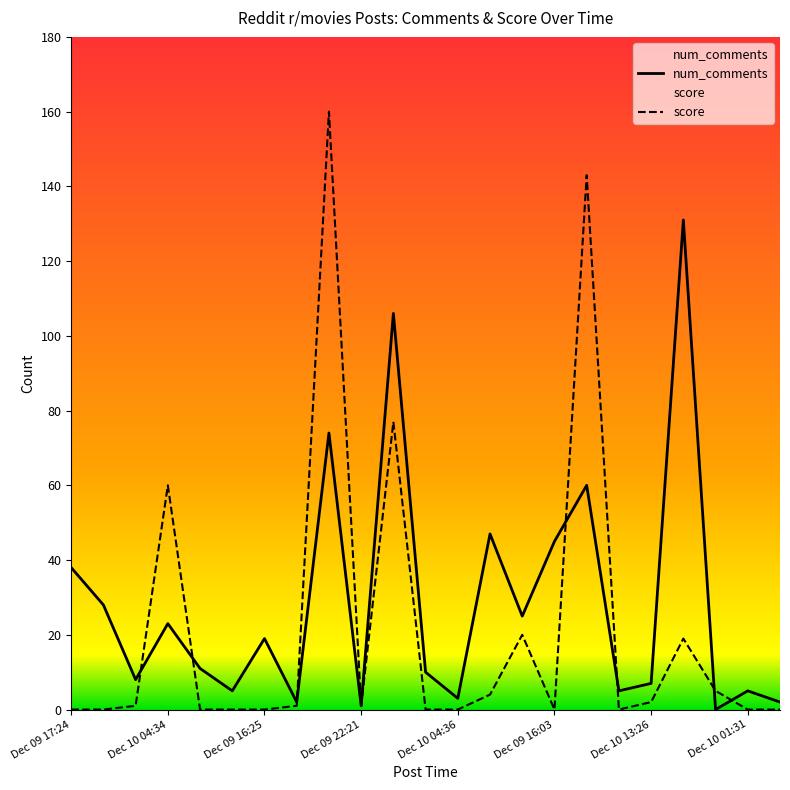

Where do score and num_comments first cross each other?

Dec 10 08:28 and Dec 10 04:34